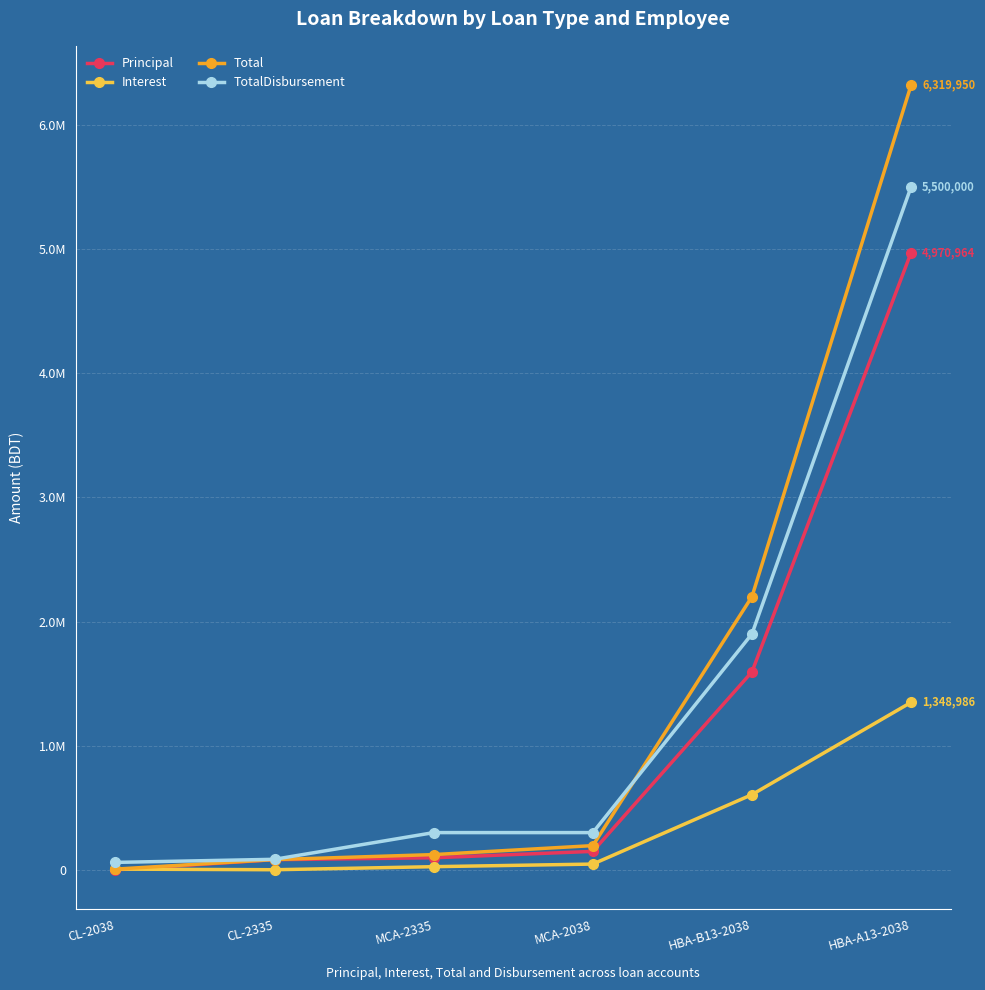

True or false: Total has more than 2 interior local peaks.

False